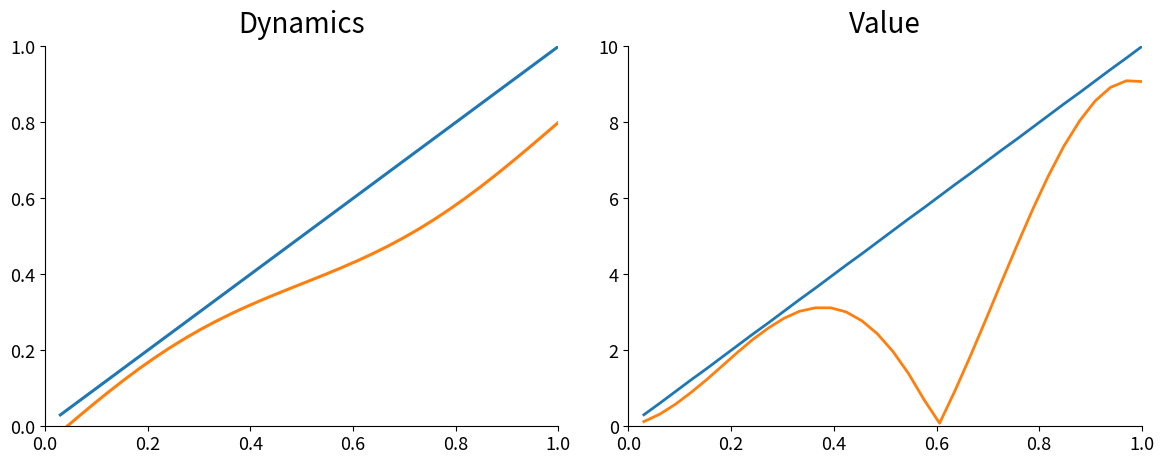

Is it true that id_normalized equals 2.6 at 27?

False